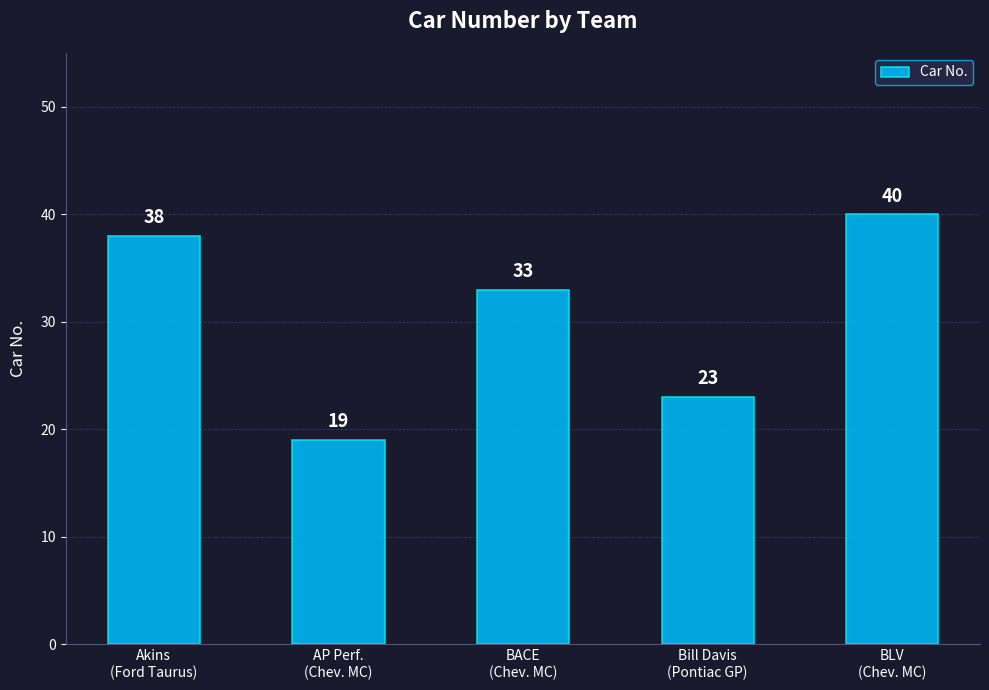

Reading left to right, transcribe all the data shown in this chart.

Akins
(Ford Taurus)=38	AP Perf.
(Chev. MC)=19	BACE
(Chev. MC)=33	Bill Davis
(Pontiac GP)=23	BLV
(Chev. MC)=40